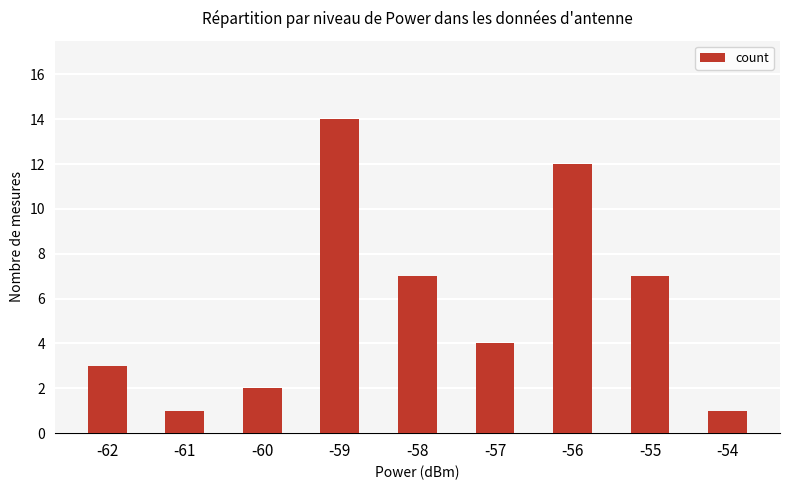

What is the value of the 8th bar from the left?

7